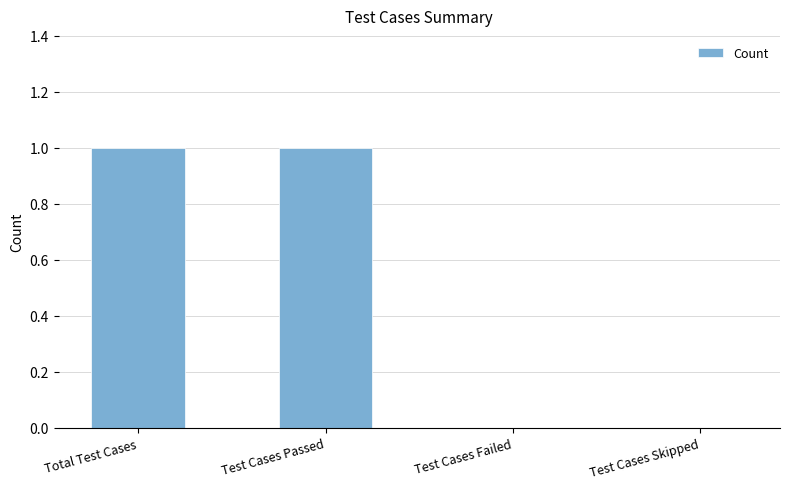

True or false: the data shows 0 at Test Cases Skipped.

True